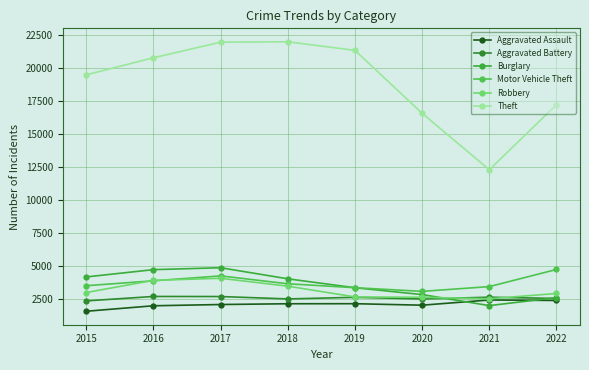

At which category is the sum across all series the highest?

2017